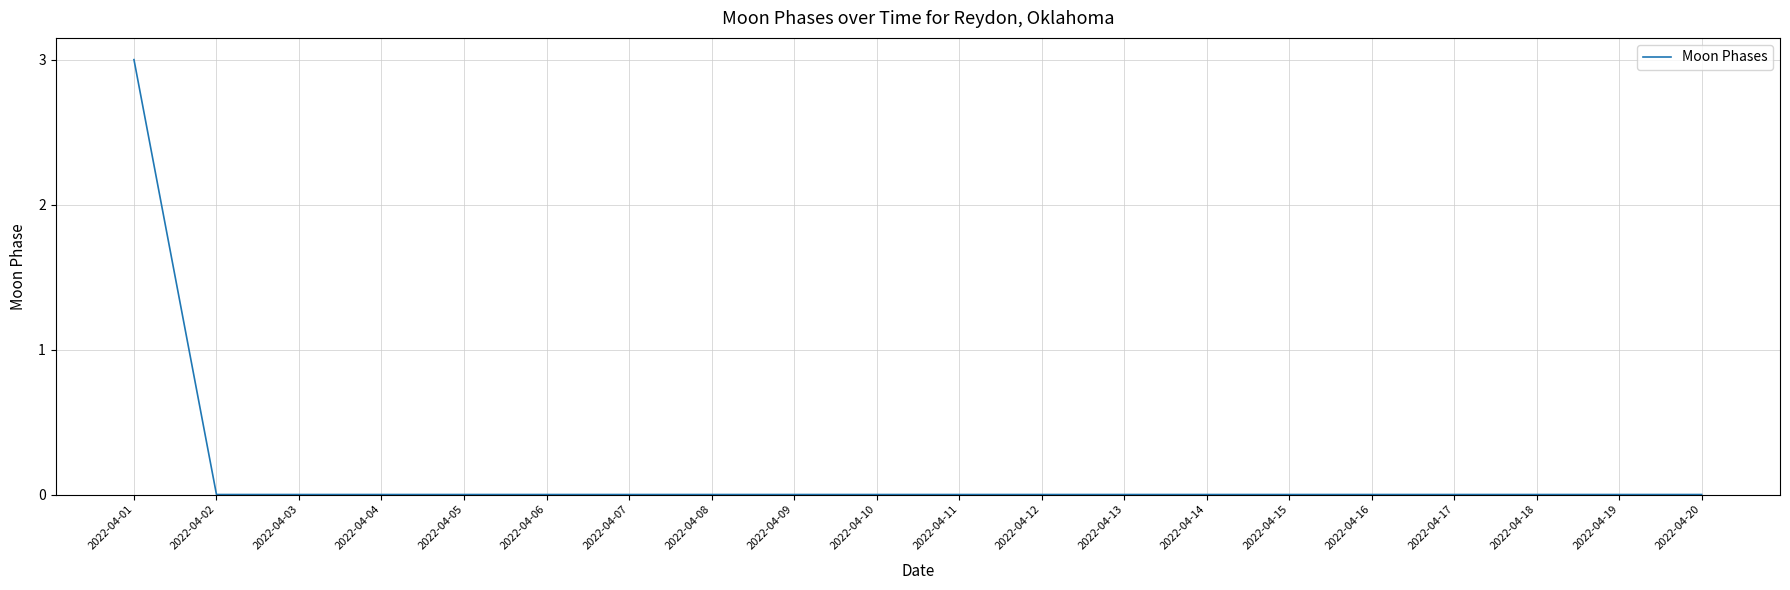

Is it true that the value at 2022-04-10 is 1?

False